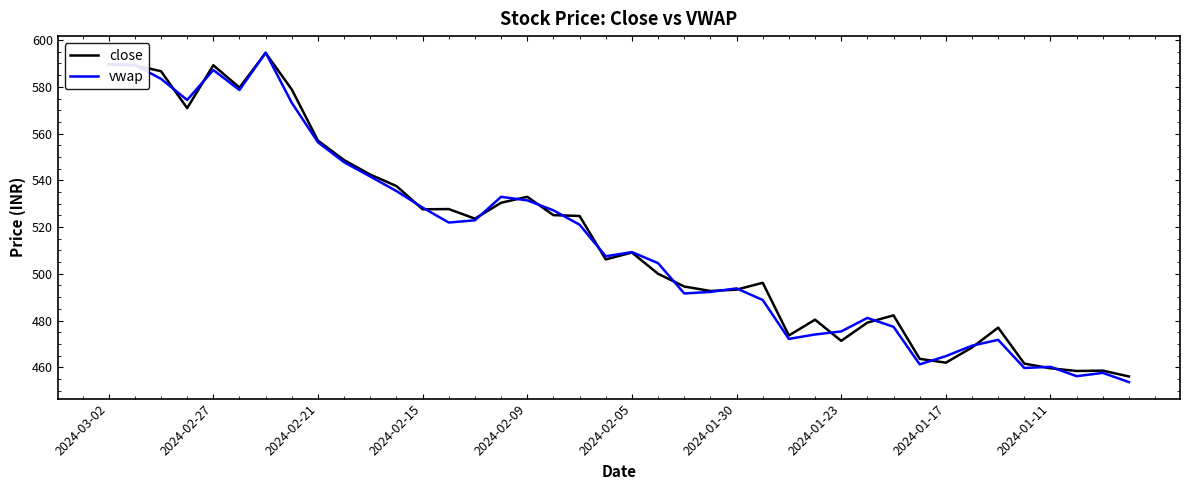

How many lines are shown in the chart?

2